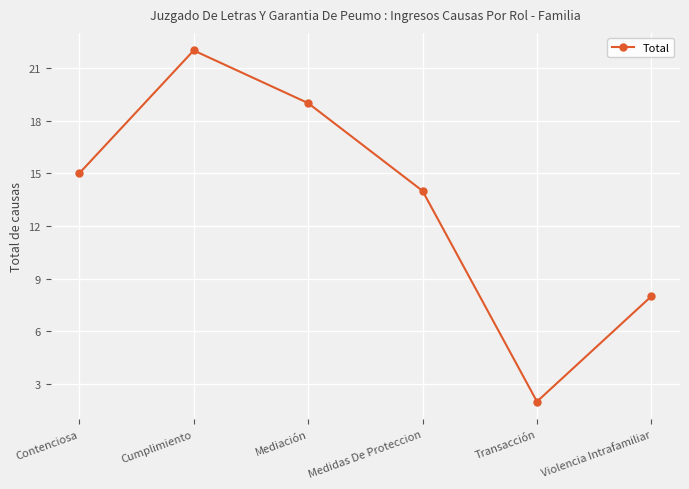

What is the sum of the values at Contenciosa and Transacción?

17